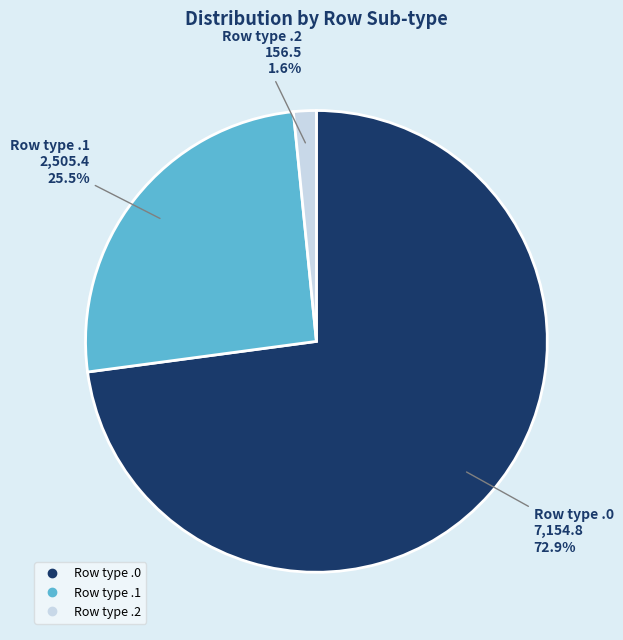

How many segments does this pie chart have?

3